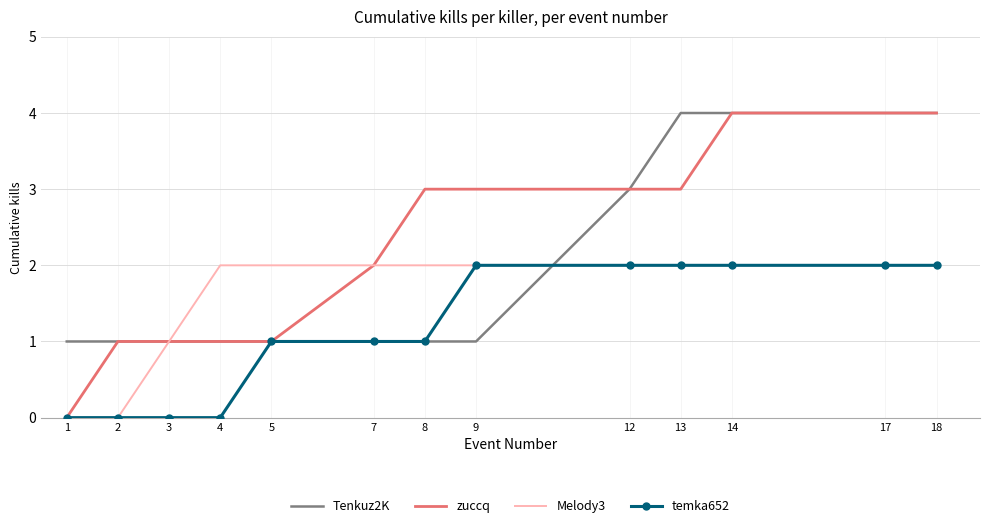

Count the Tenkuz2K values in the range 1 to 4.

13